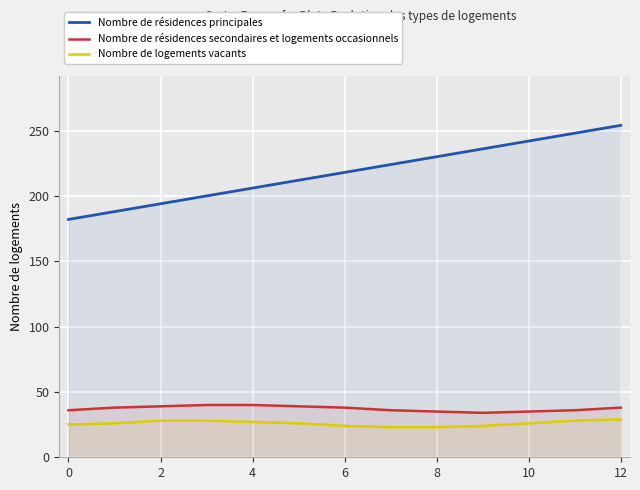

Which series has the largest total across all categories?

Nombre de résidences principales